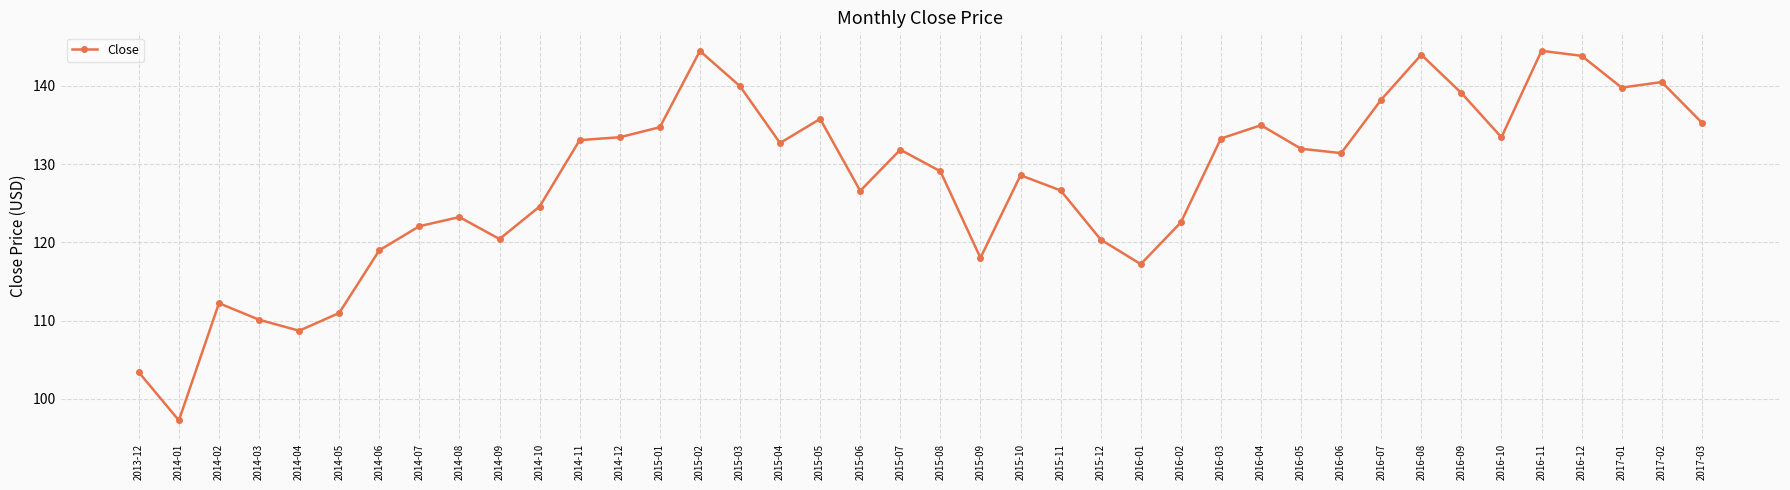

At which label does the data first exceed 131?

2014-11